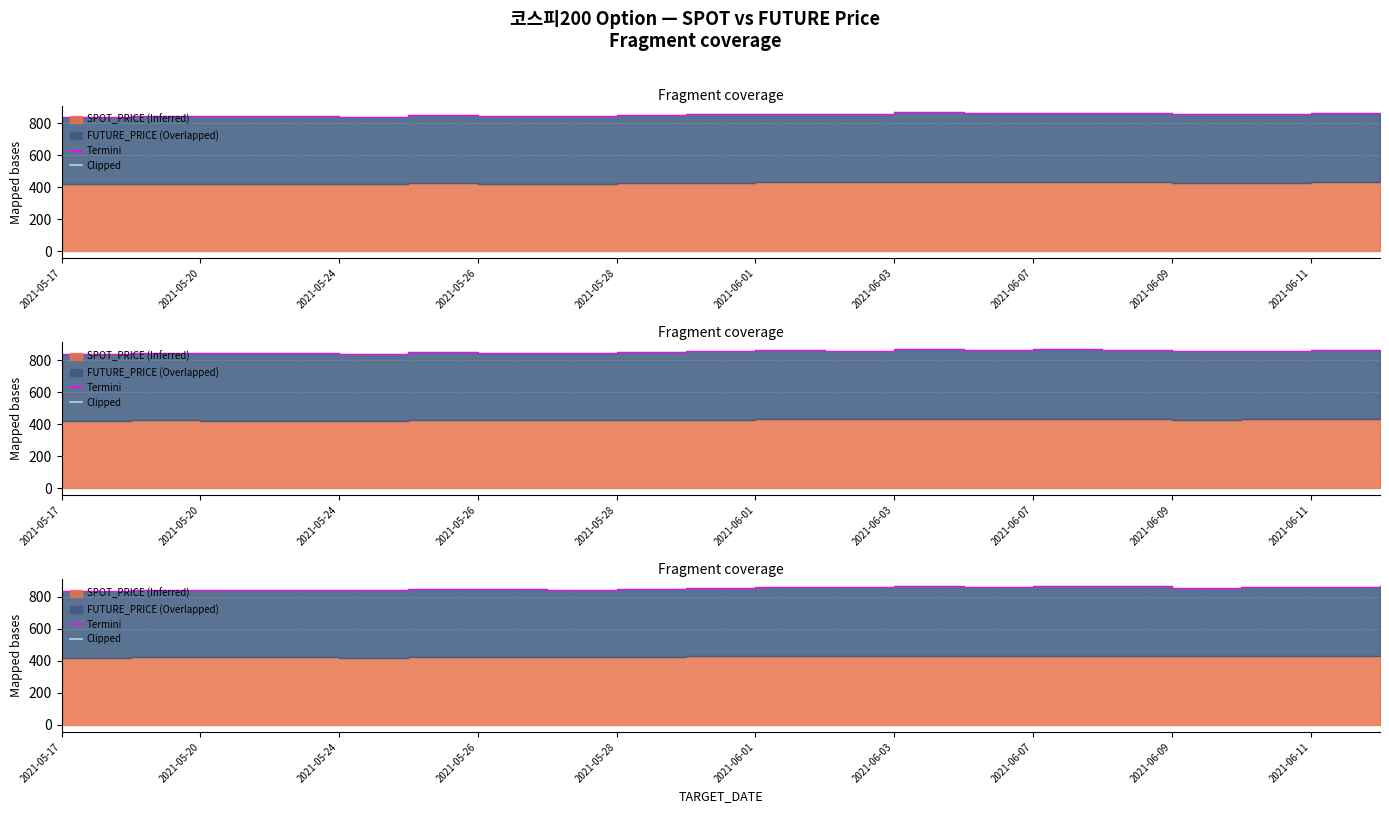

Approximately how many times larger is the value at 2021-06-01 compared to 2021-05-26?

1.0